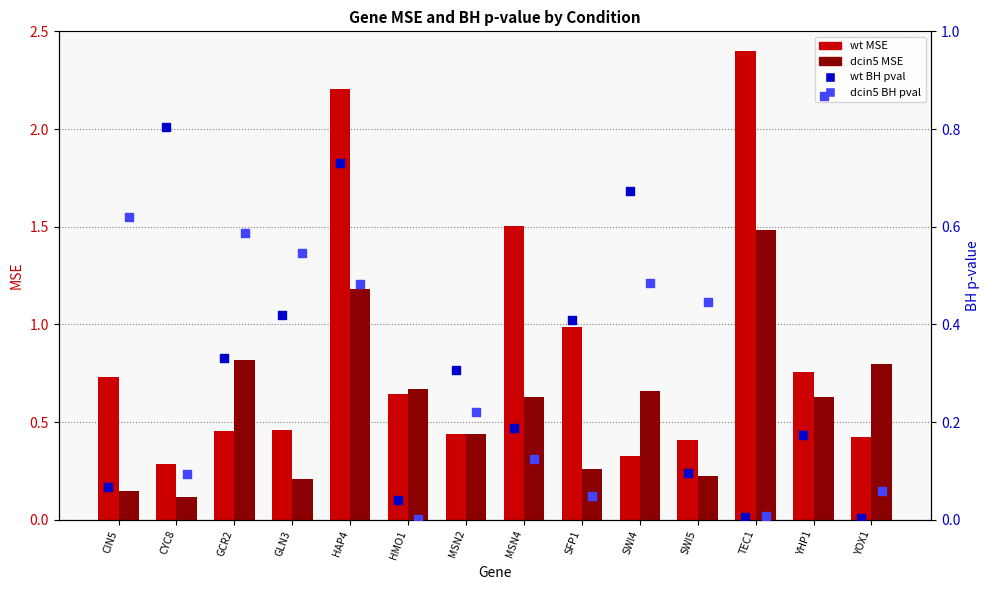

Which series reaches the maximum Y coordinate?

wt MSE